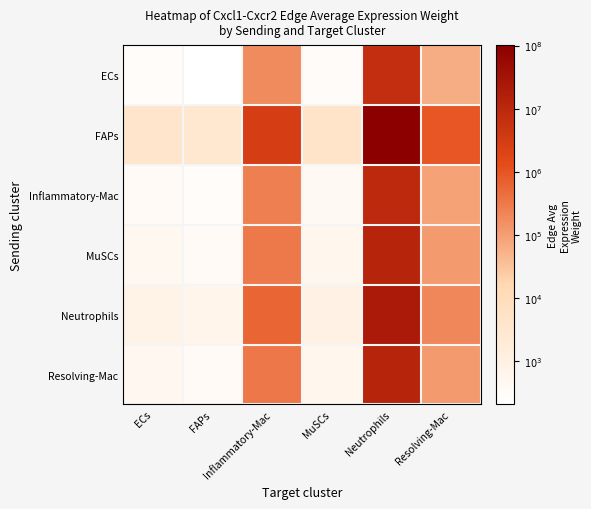

What is the smallest value displayed?

2.3